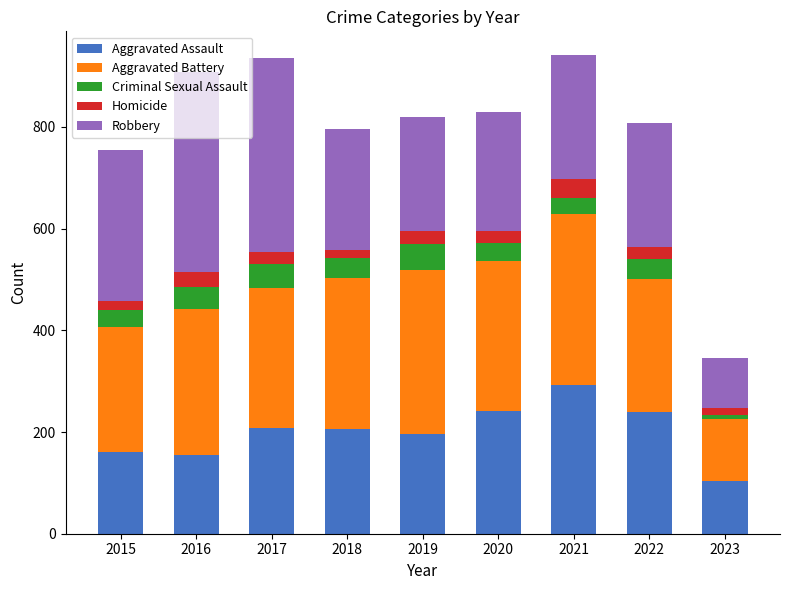

How many values in the Aggravated Assault series are below 206?

4